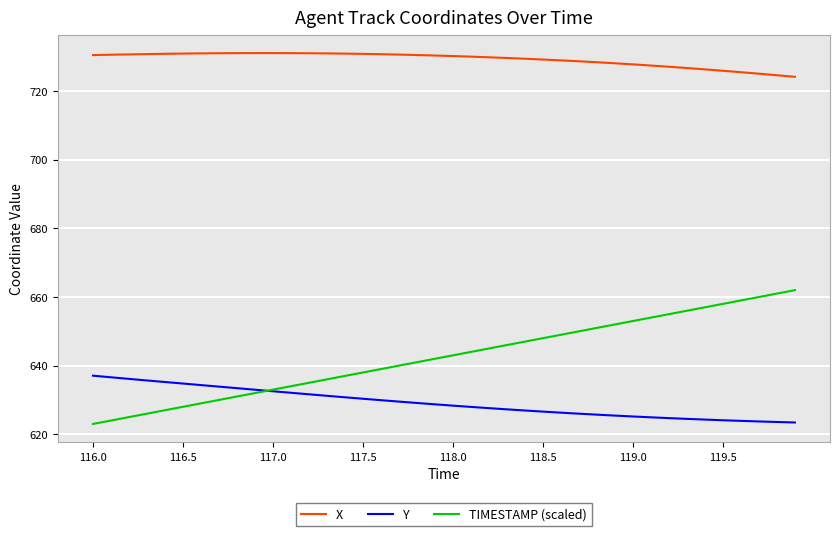

True or false: X and TIMESTAMP (scaled) intersect in this chart.

False